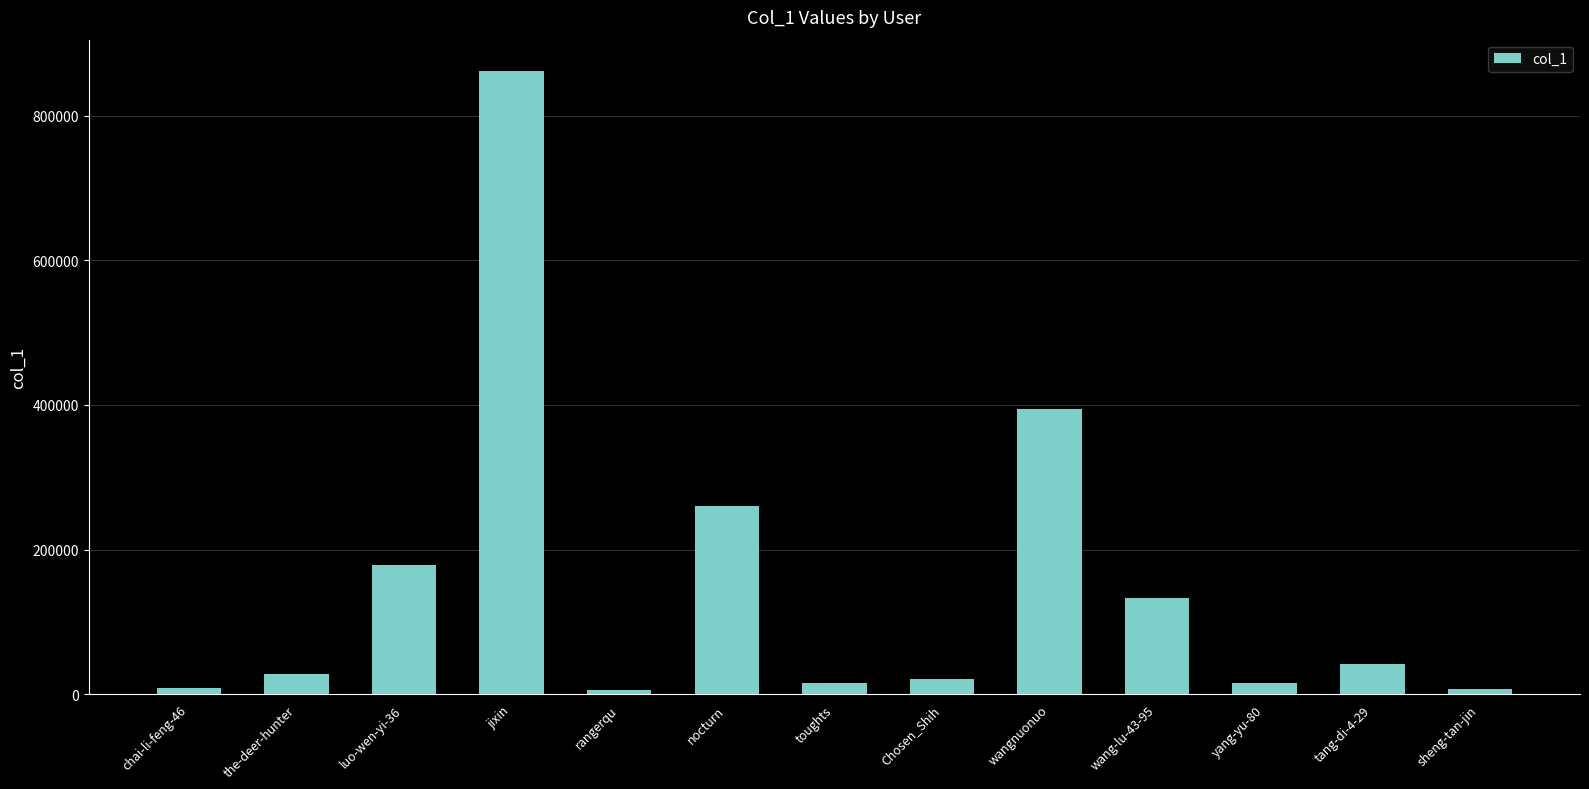

Is it true that the value at wang-lu-43-95 is 214380?

False